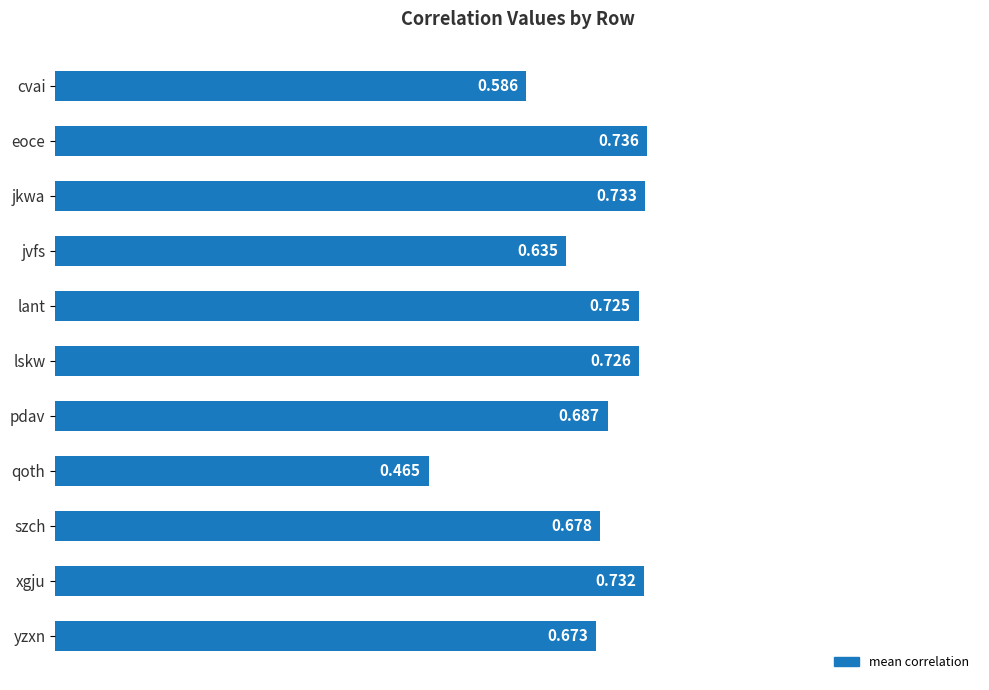

What is the label of the 3rd bar from the bottom?

szch